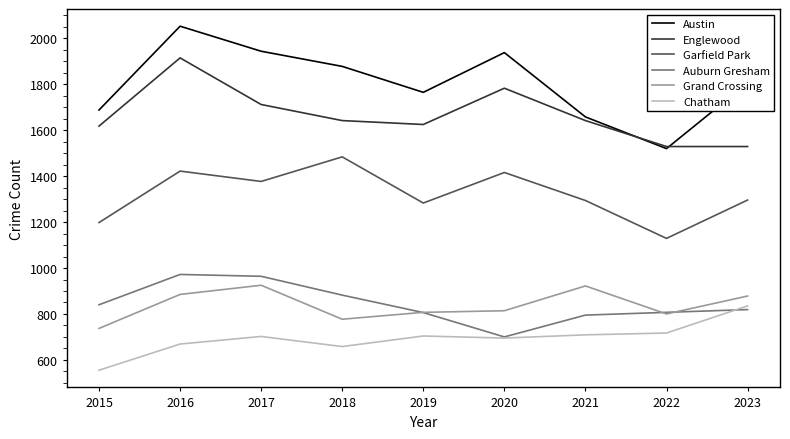

What is the spread (max minus min) of values at 2020?

1243